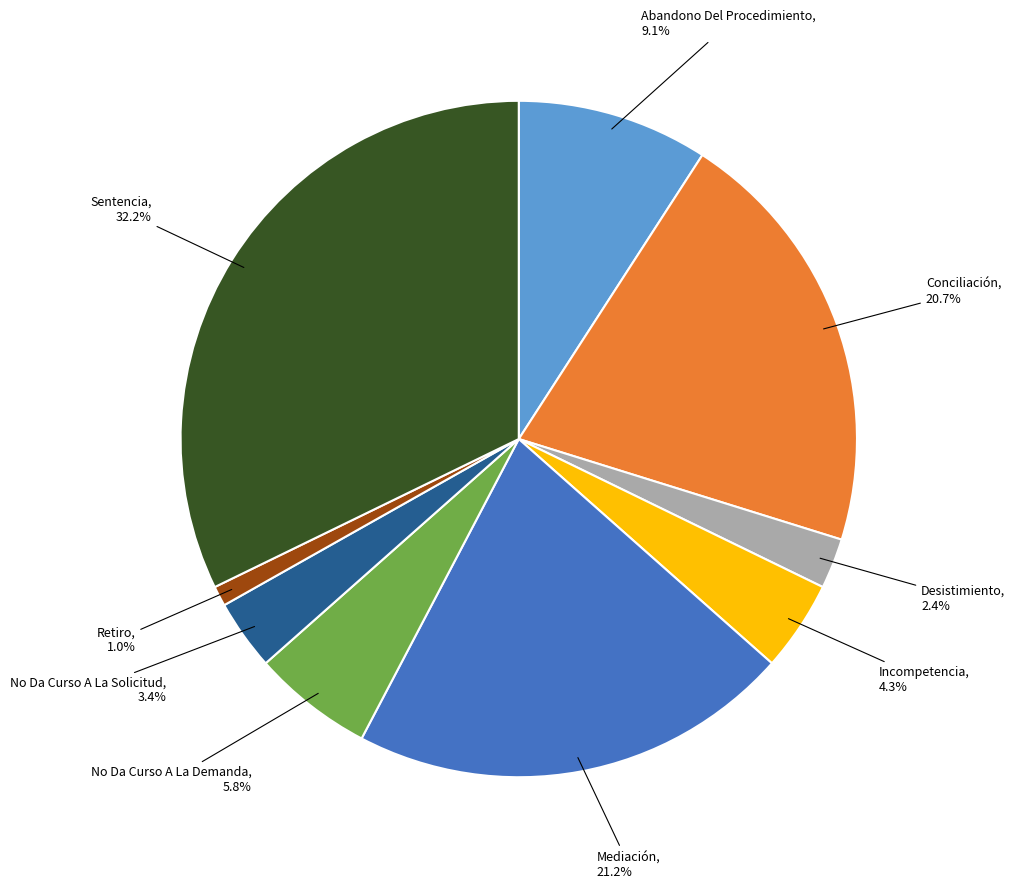

How much of the chart is everything except No Da Curso A La Solicitud?

96.6%